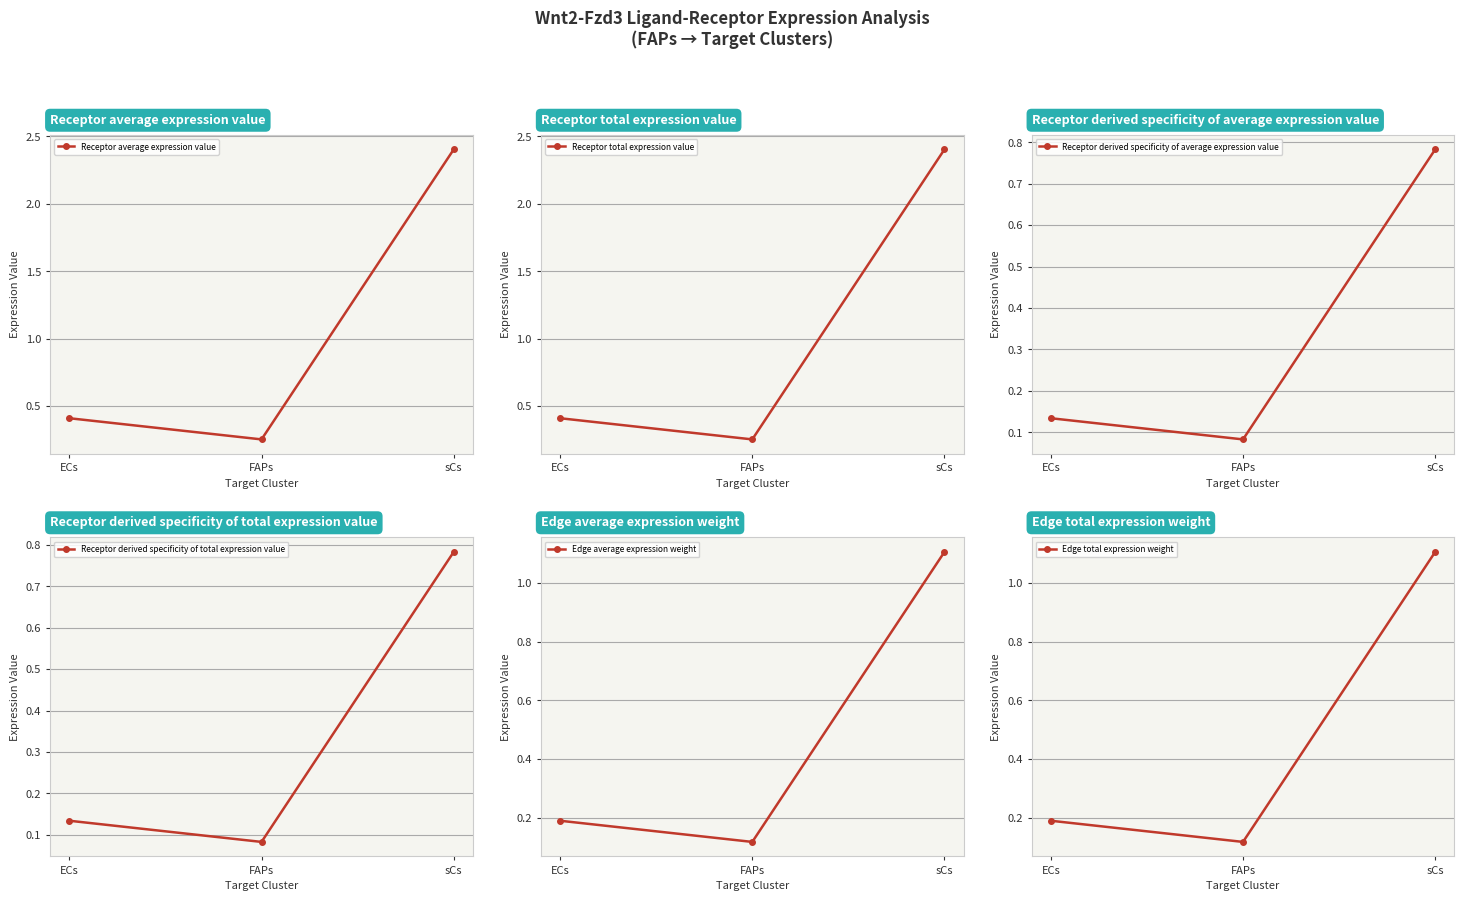

What is the value of the Edge total expression weight point at the 1st from the left?

0.2